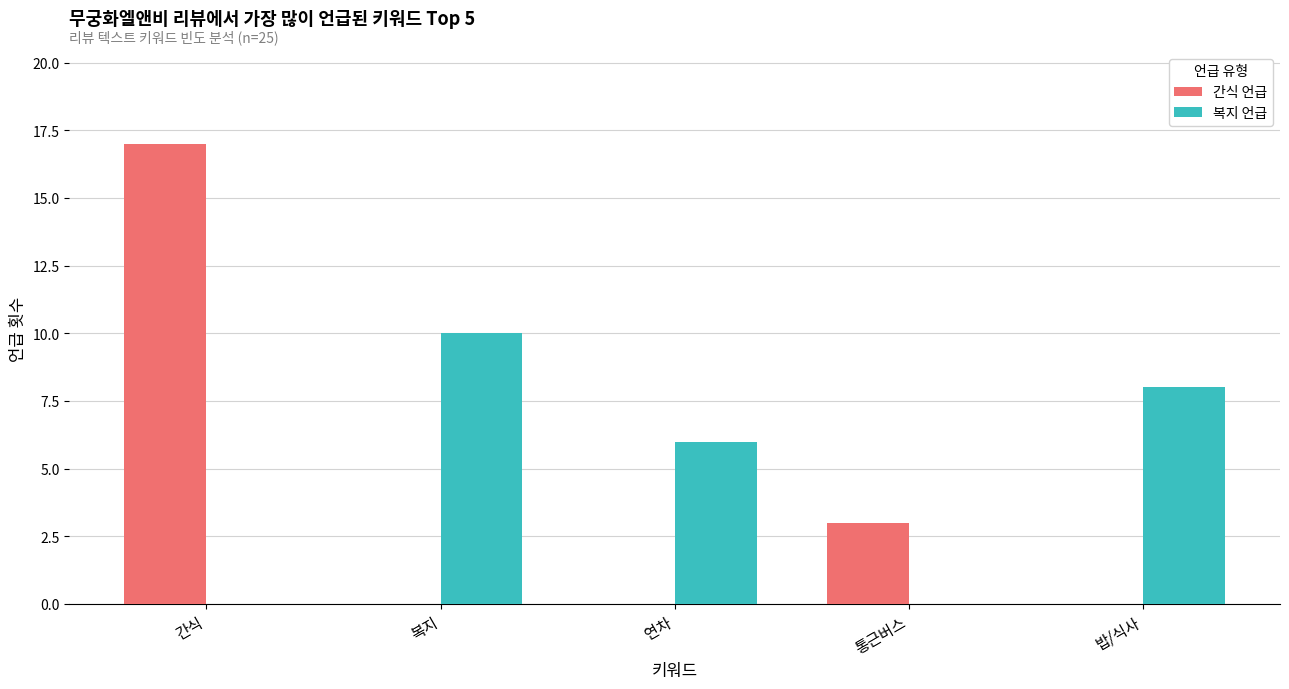

Is it true that 간식 언급 equals 0 at 밥/식사?

True